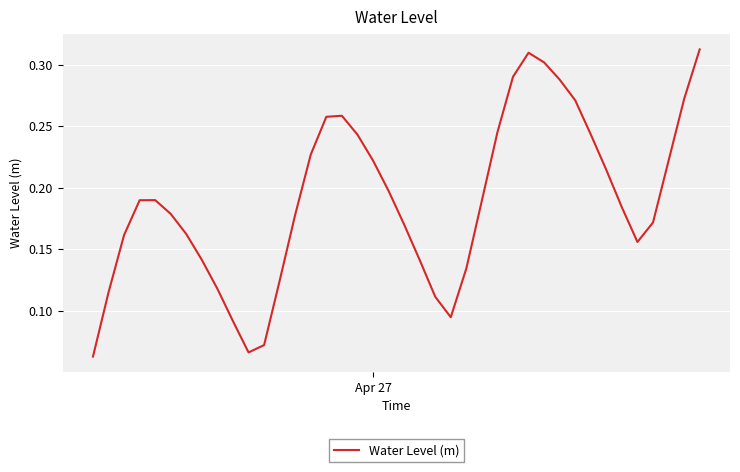

Count the values in the range 0 to 1.

40